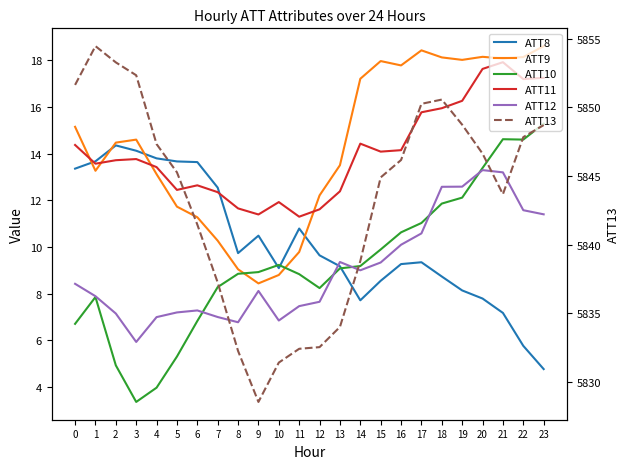

What are all the series names shown in the legend?

ATT8, ATT9, ATT10, ATT11, ATT12, ATT13